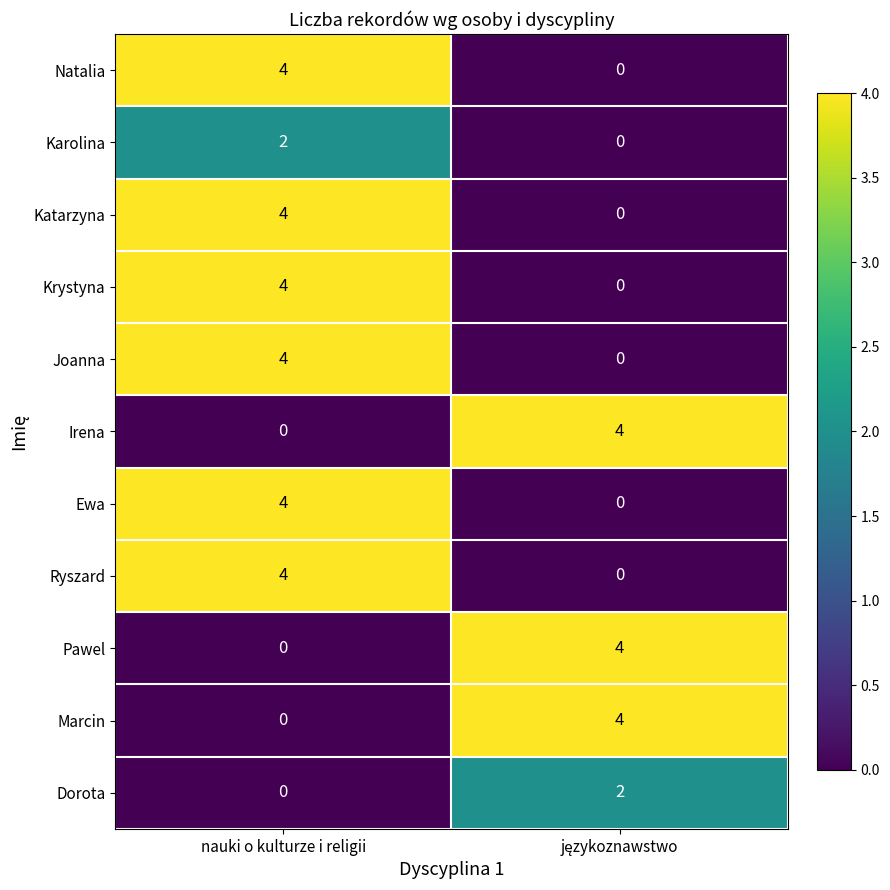

What is the difference between the maximum and minimum values in the Katarzyna series?

4